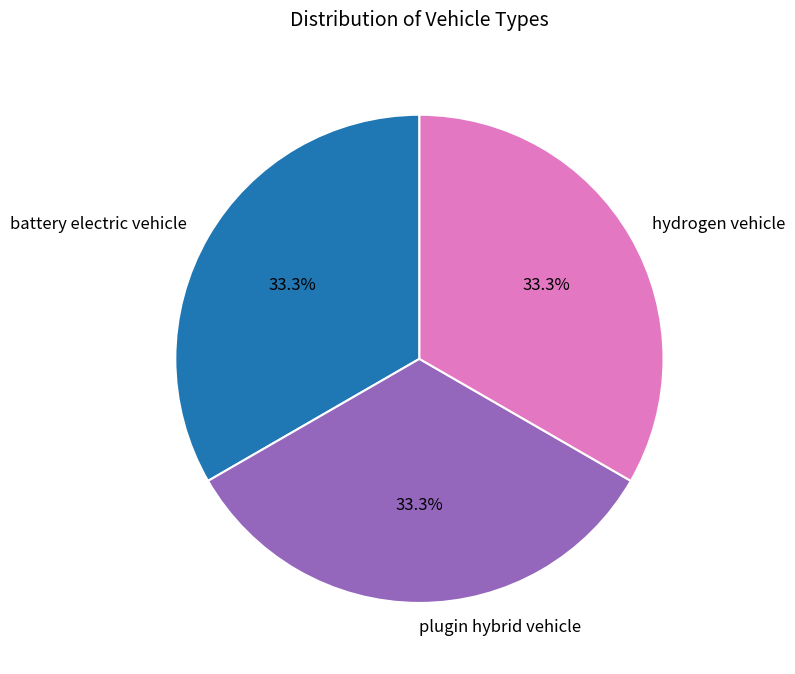

The battery electric vehicle slice represents 33% of the pie. True or false?

True